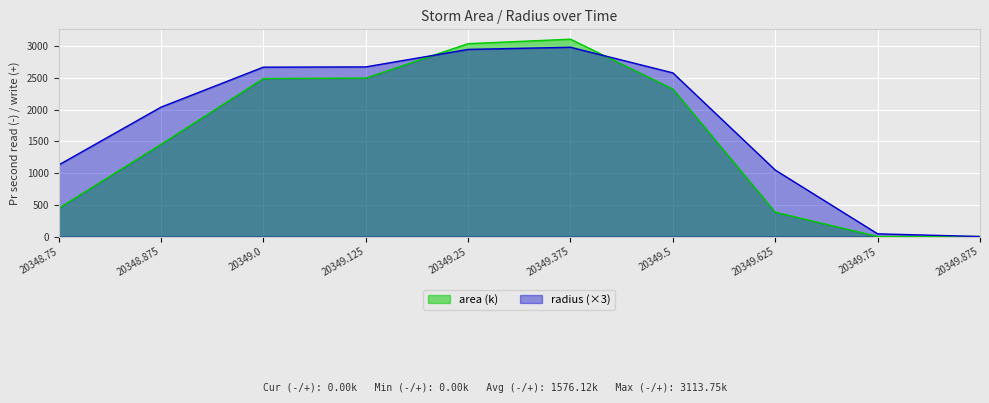

At which category is the sum across all series the highest?

20349.375